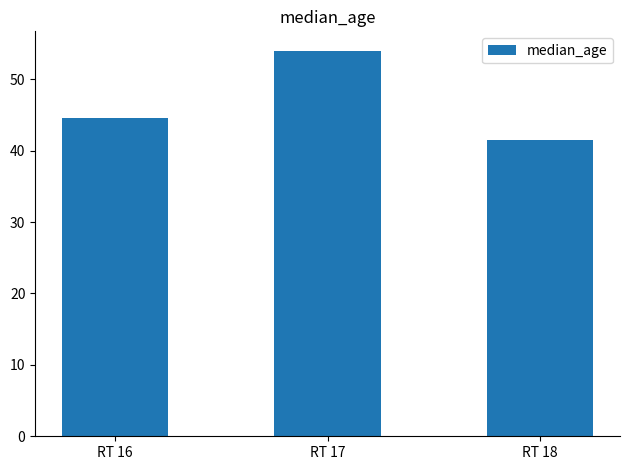

List the labels in order of value, smallest first.

RT 18, RT 16, RT 17